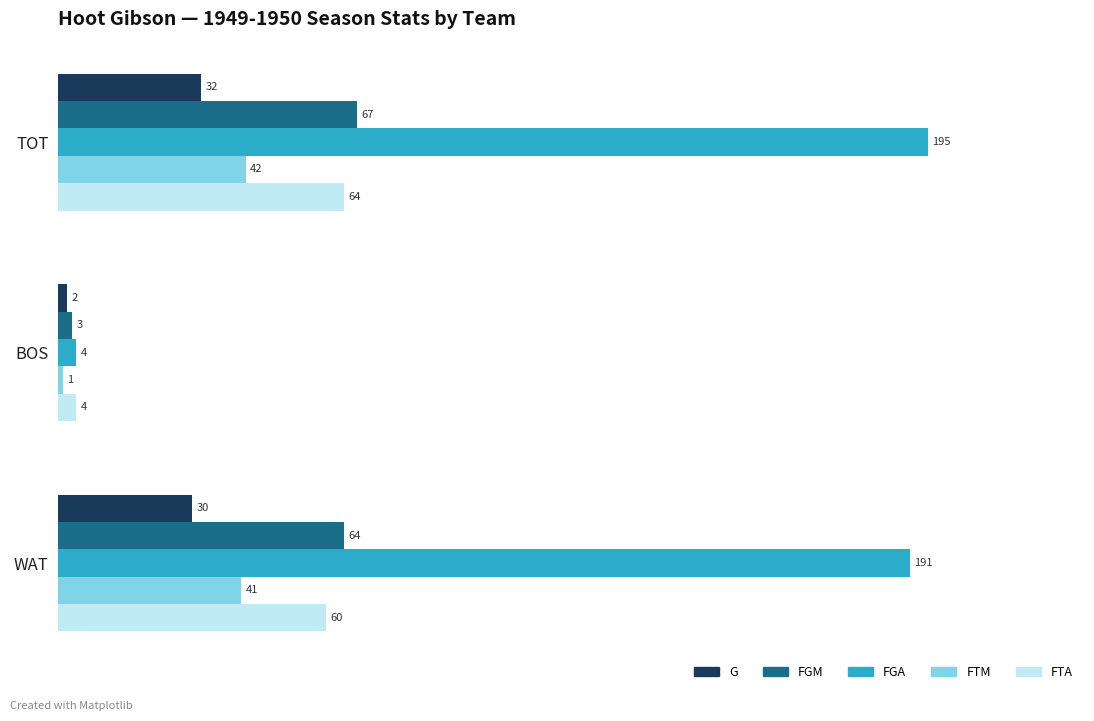

What is the spread (max minus min) of values at WAT?

161